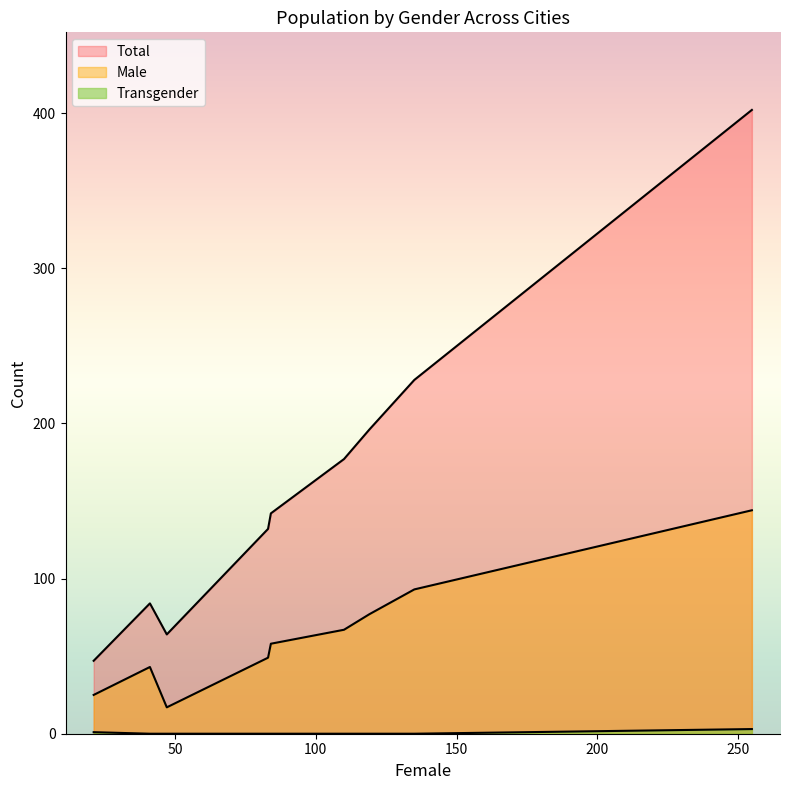

Reading left to right, extract all data points from this chart.

Male: Lucan=144	Ballyfermot=58	Tallaght=77	North Dublin=67	Limerick=49	Roscrea=25	West=43	Cork=93	Tralee=17
Total: Lucan=402	Ballyfermot=142	Tallaght=196	North Dublin=177	Limerick=132	Roscrea=47	West=84	Cork=228	Tralee=64
Transgender: Lucan=3	Ballyfermot=0	Tallaght=0	North Dublin=0	Limerick=0	Roscrea=1	West=0	Cork=0	Tralee=0